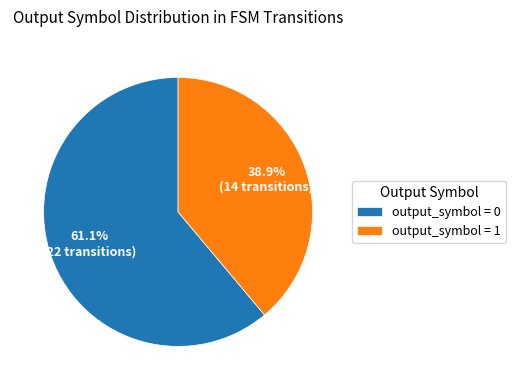

Do output_symbol = 1 and output_symbol = 0 together represent more than half of the pie?

Yes